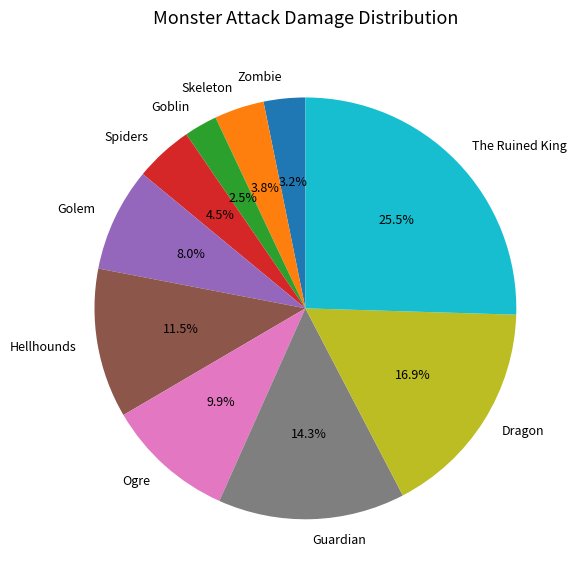

To the nearest percent, what is the combined percentage of Spiders and Guardian?

19%